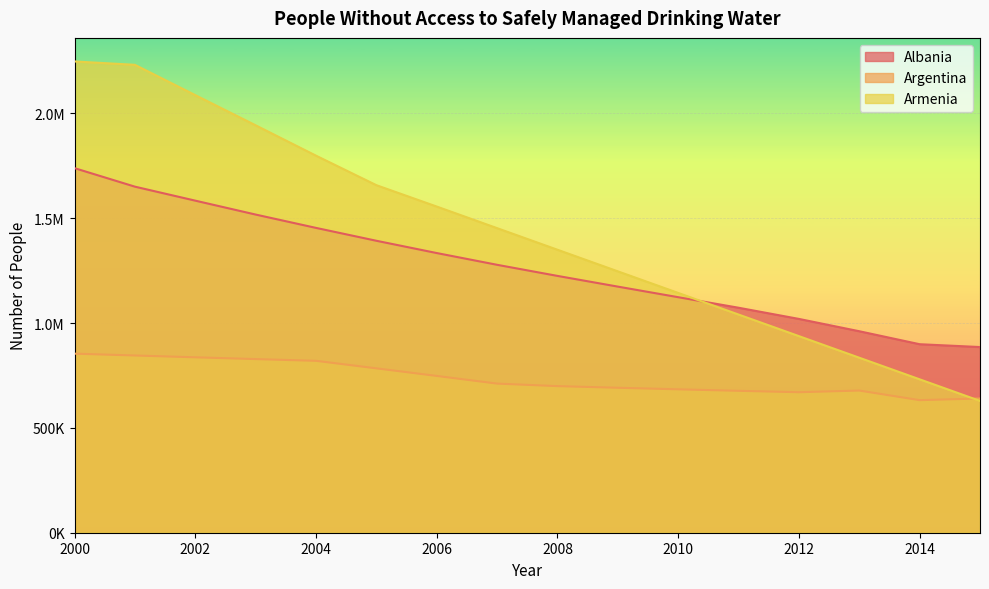

Where is Albania nearest to the value 1312498?

2006